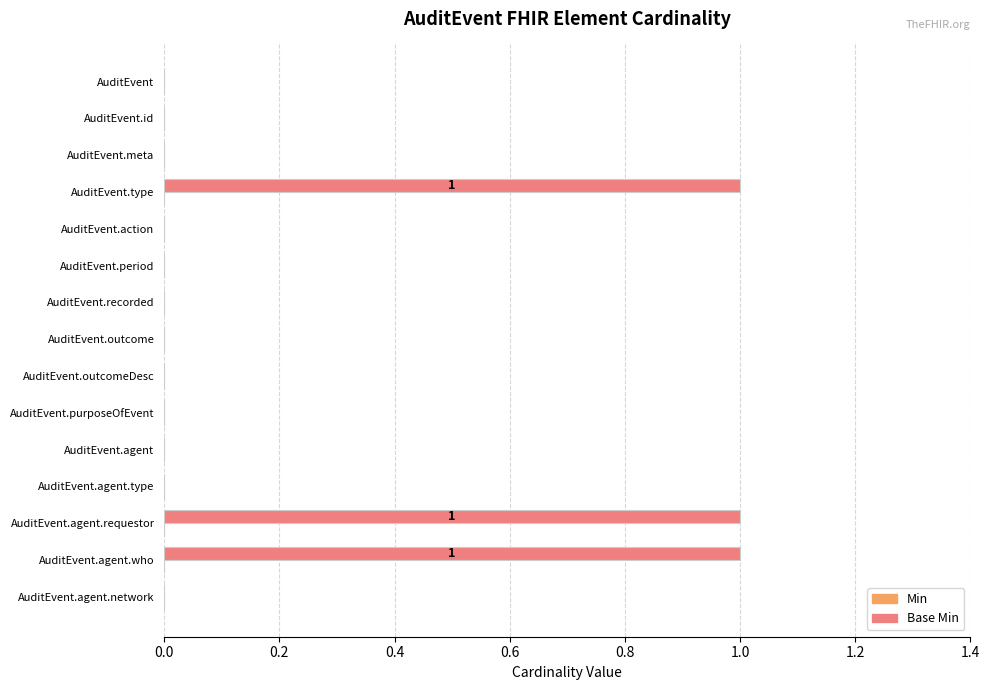

What is the sum of all values?

3